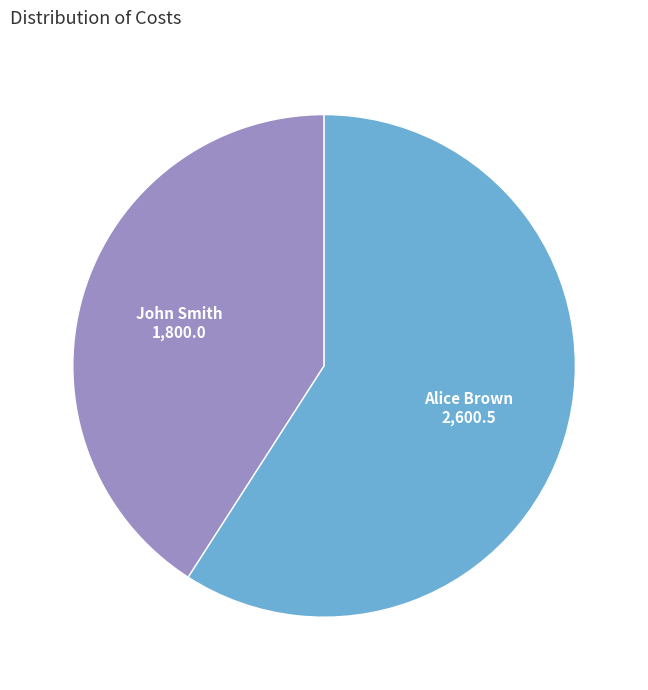

Is it true that John Smith is 41% of the pie?

True